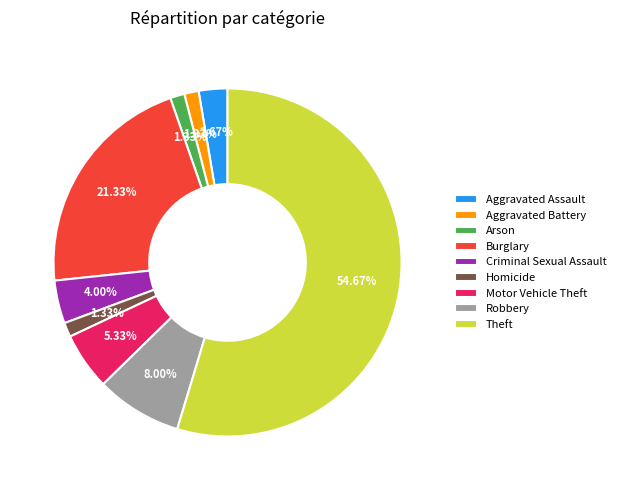

What percentage is NOT represented by Burglary?

78.7%